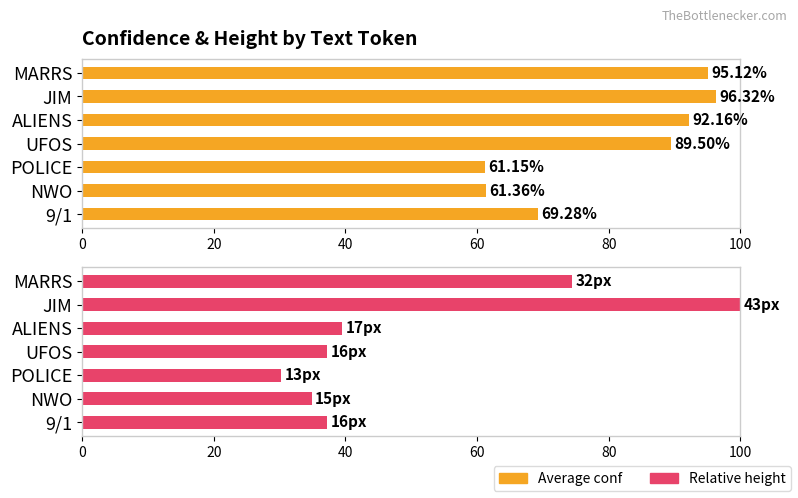

At which category is the sum across all series the highest?

100